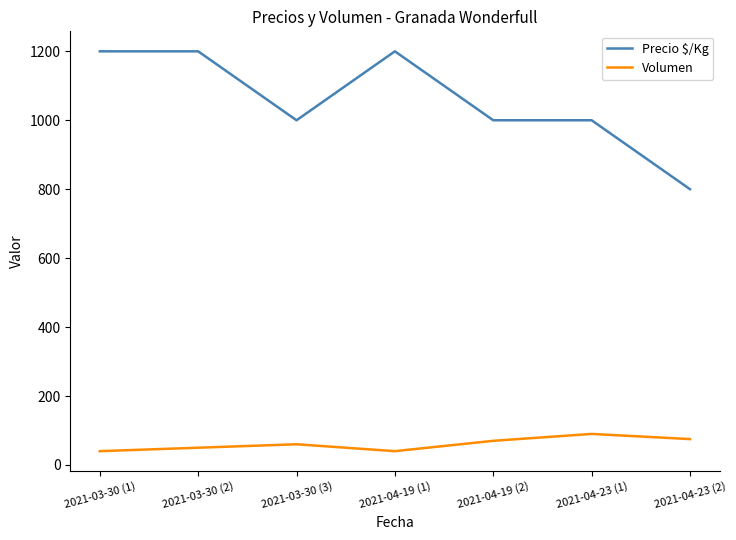

Rank the series by their average value, from highest to lowest.

Precio $/Kg, Volumen